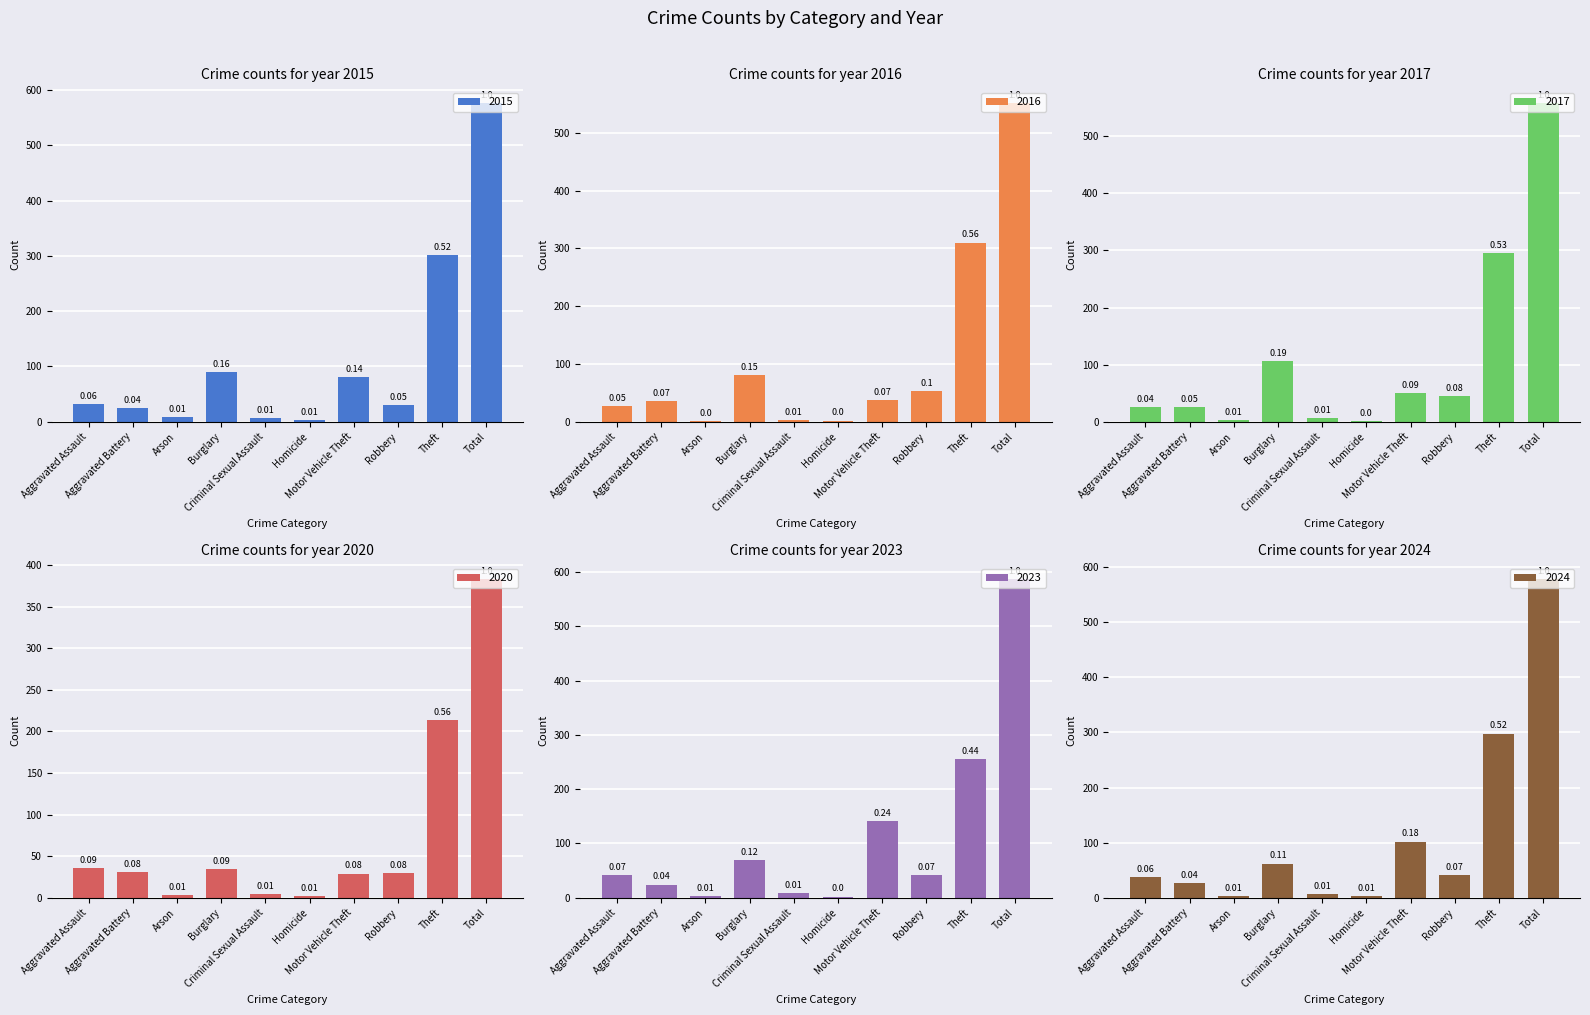

Which series has the widest spread of values?

2023